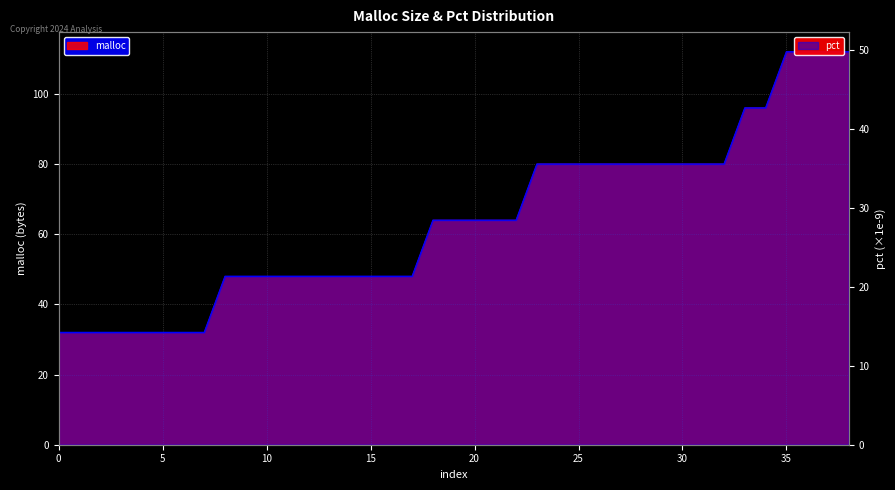

The malloc series shows 31.5 at 15. True or false?

False